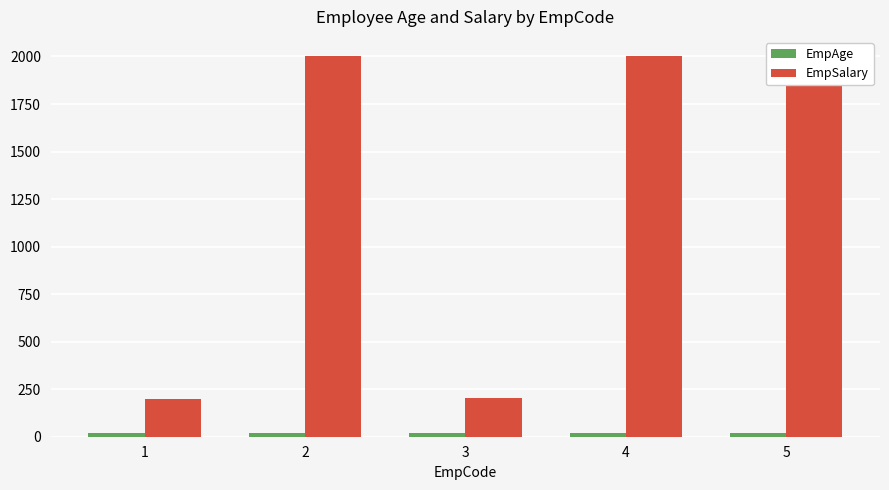

List the labels in order of EmpSalary value, smallest first.

1, 3, 2, 4, 5